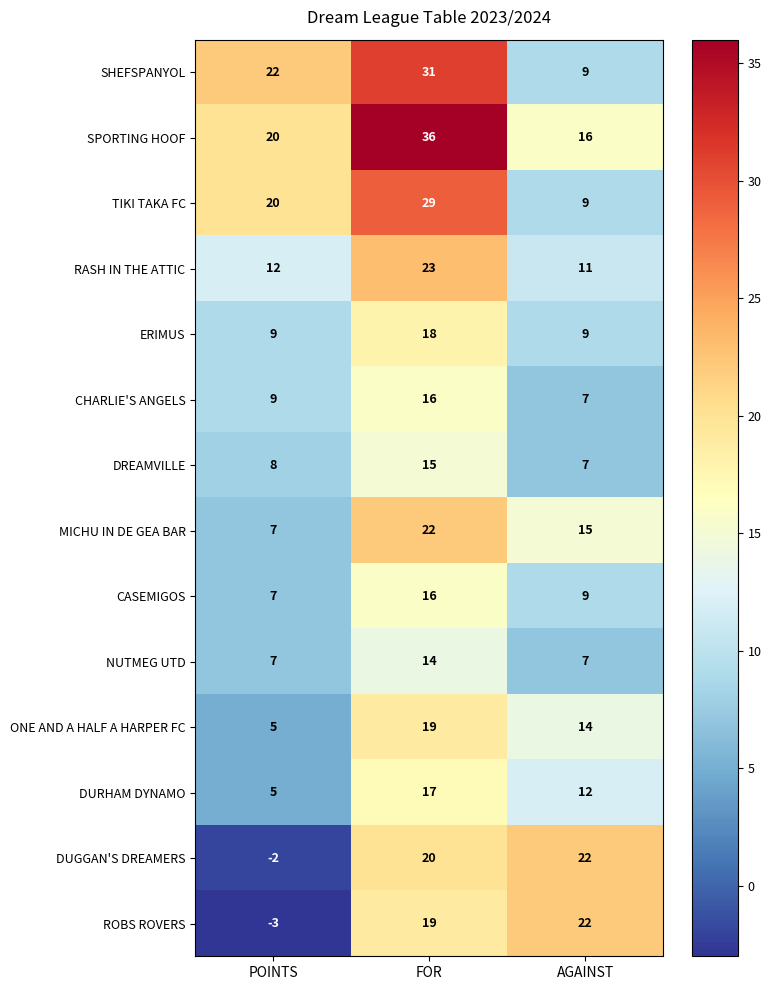

Which label corresponds to the smallest value in the chart?

POINTS